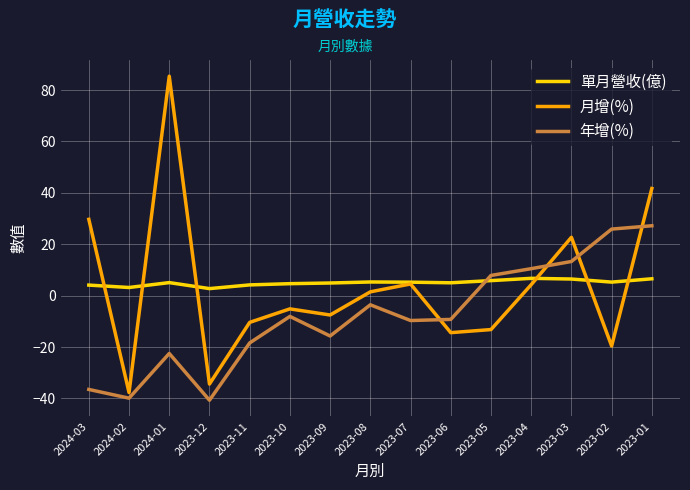

After their last crossing, which series has the higher values: 年增(%) or 單月營收(億)?

年增(%)